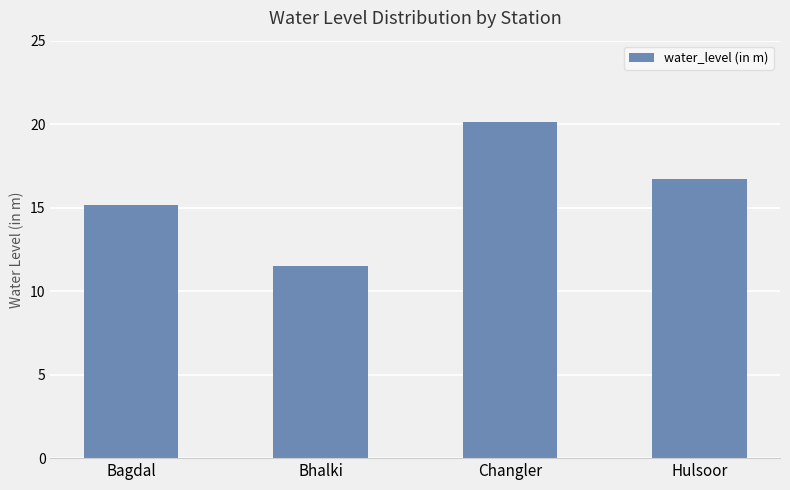

Where does the data first go above 16?

Changler